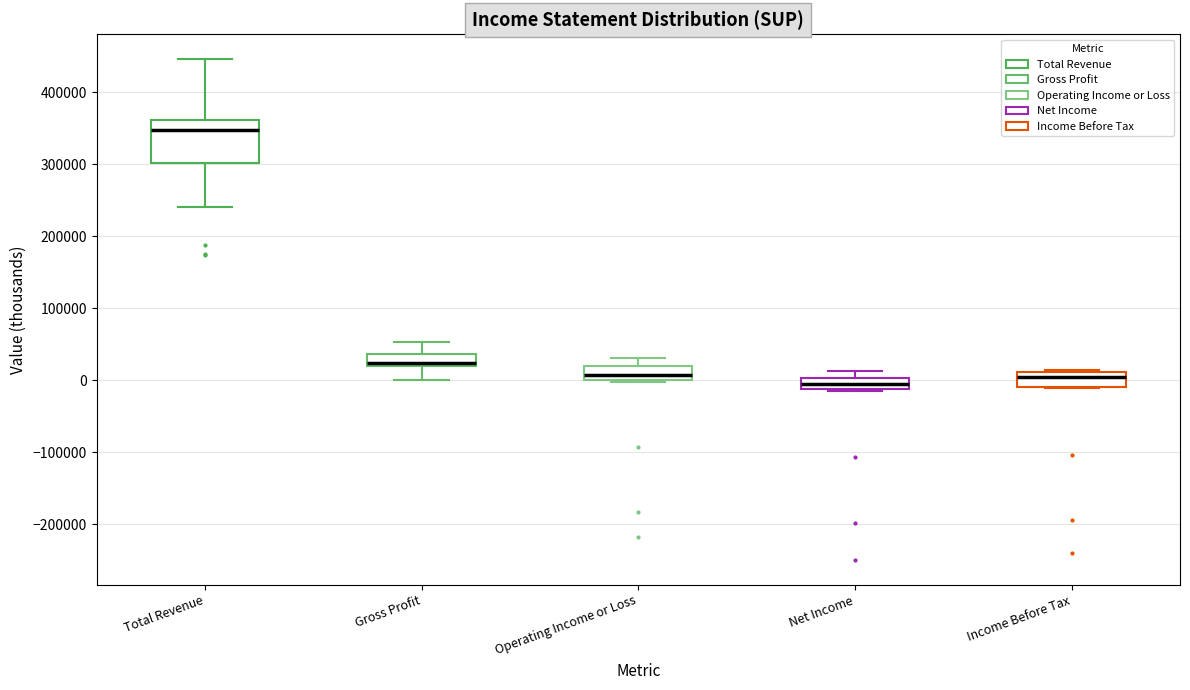

Which box is the tallest, from its lower edge to its upper edge?

Total Revenue